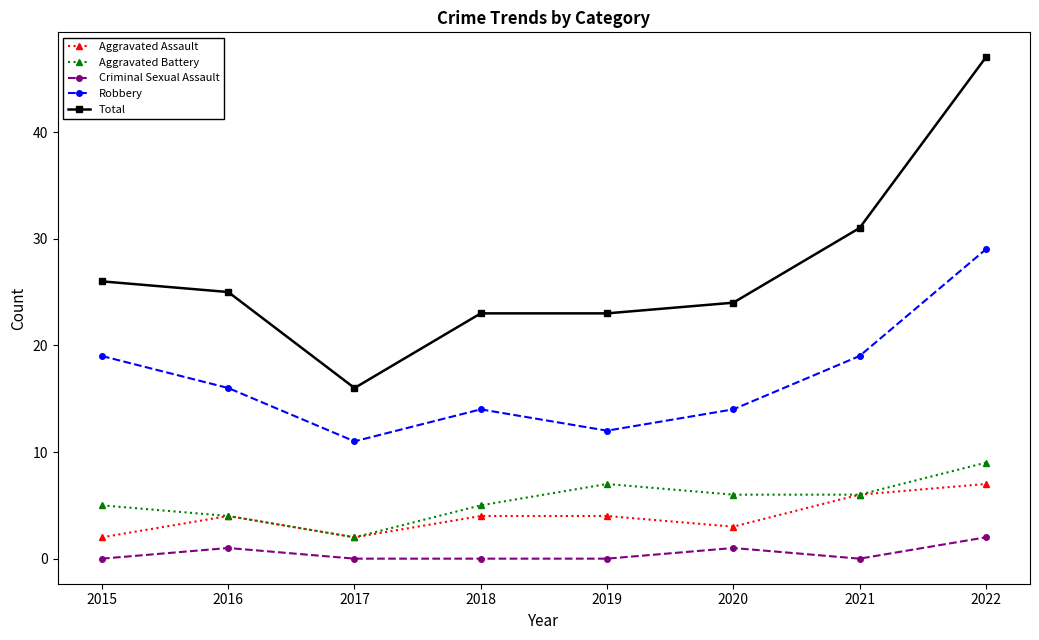

At which label is Total closest to 31?

2021